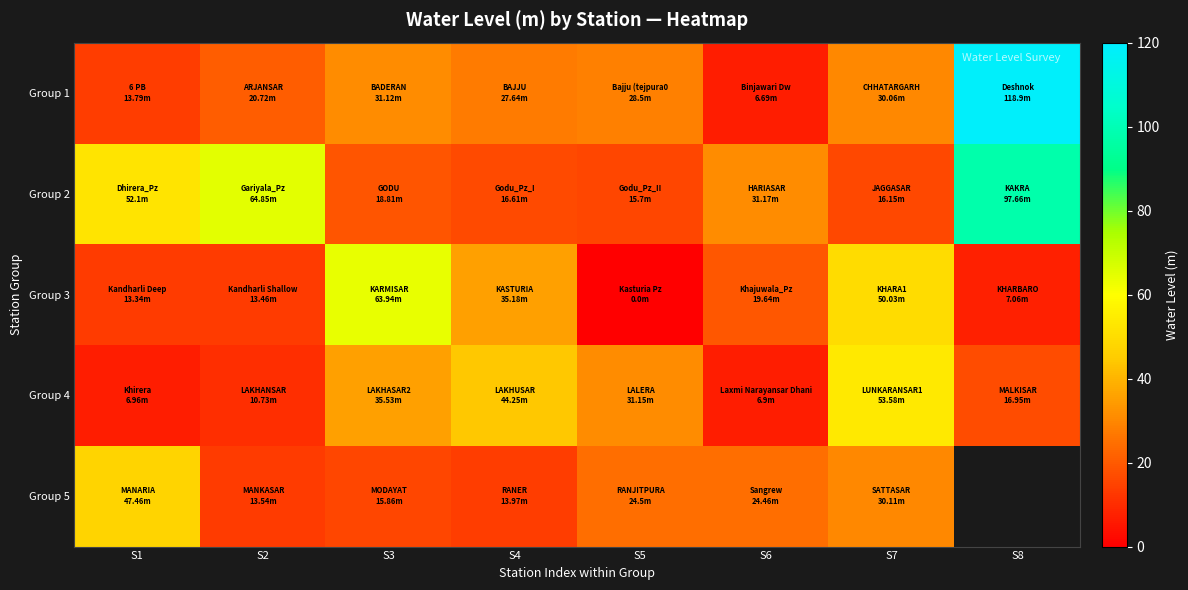

The value of Group 1 at S8 is 28.2. True or false?

False